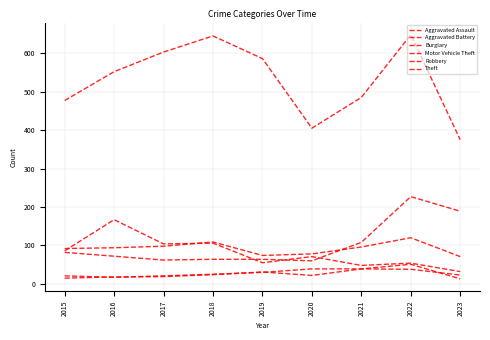

How many lines are shown in the chart?

6